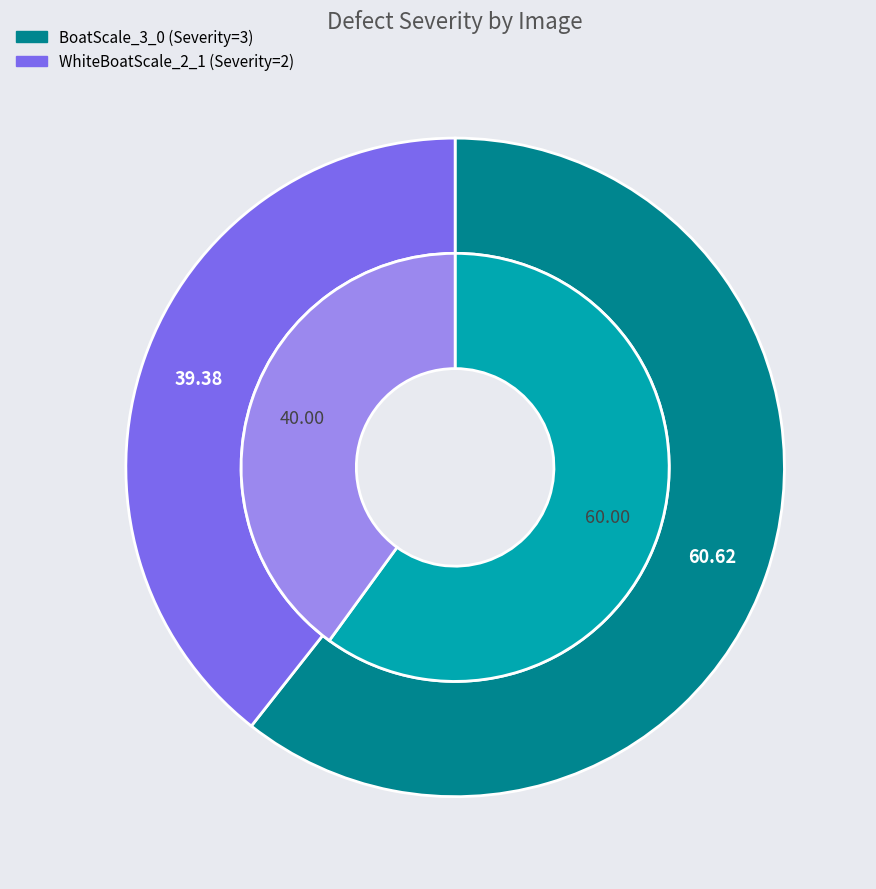

What is the smallest slice in the pie chart?

WhiteBoatScale_2_1